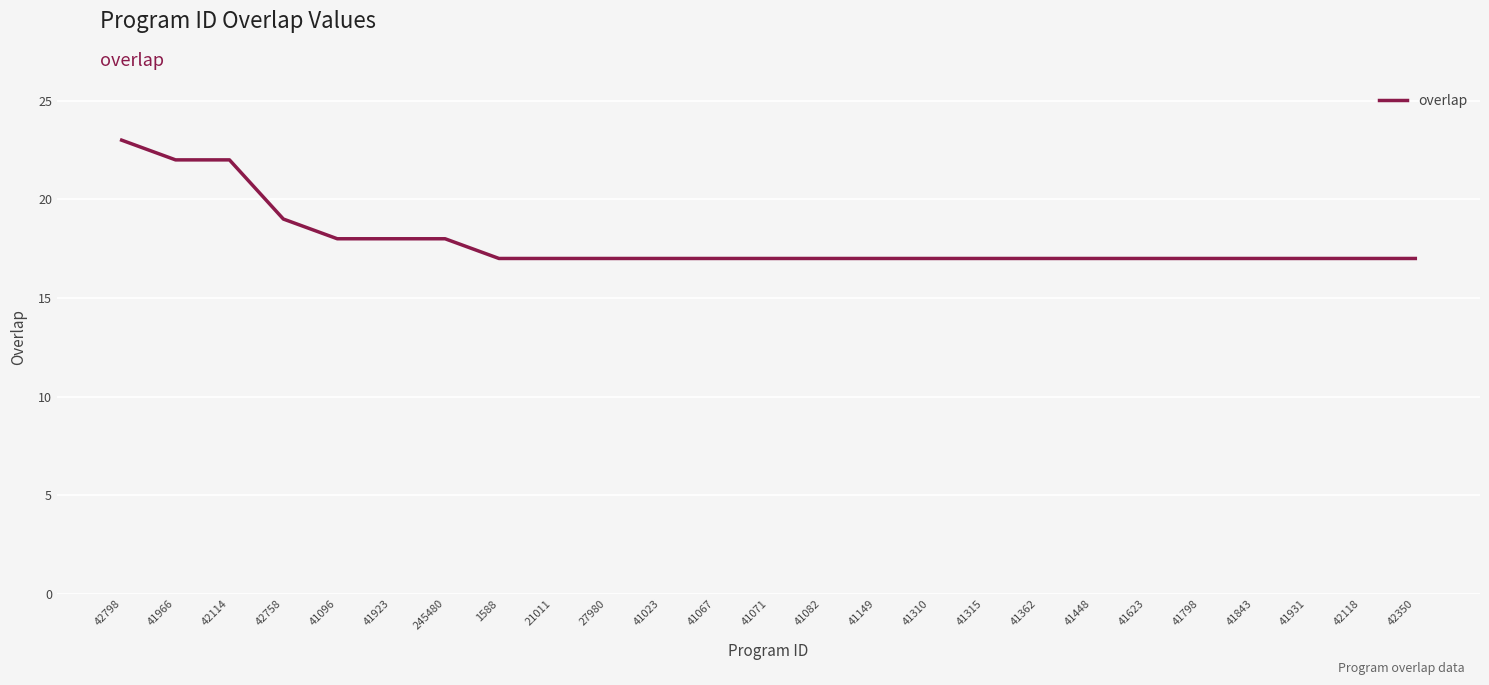

What is the greatest value displayed?

23